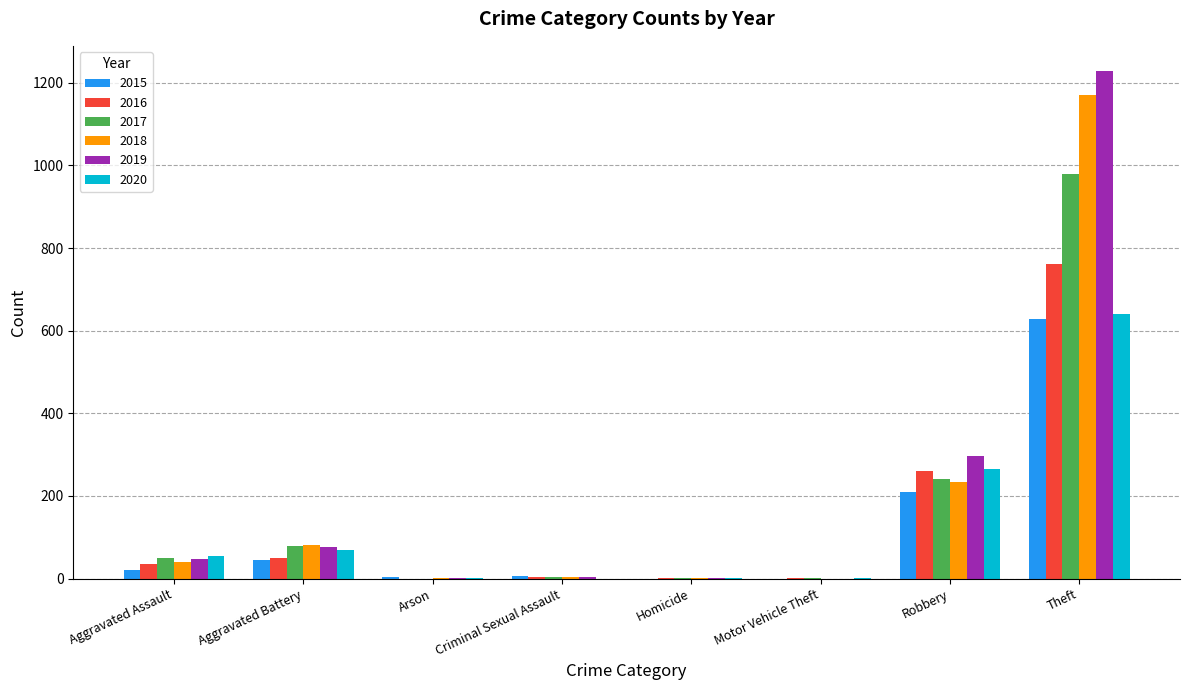

Count the number of categories in the chart.

8